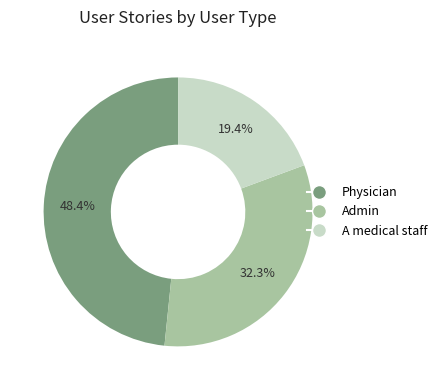

True or false: Physician accounts for 38% of the total.

False